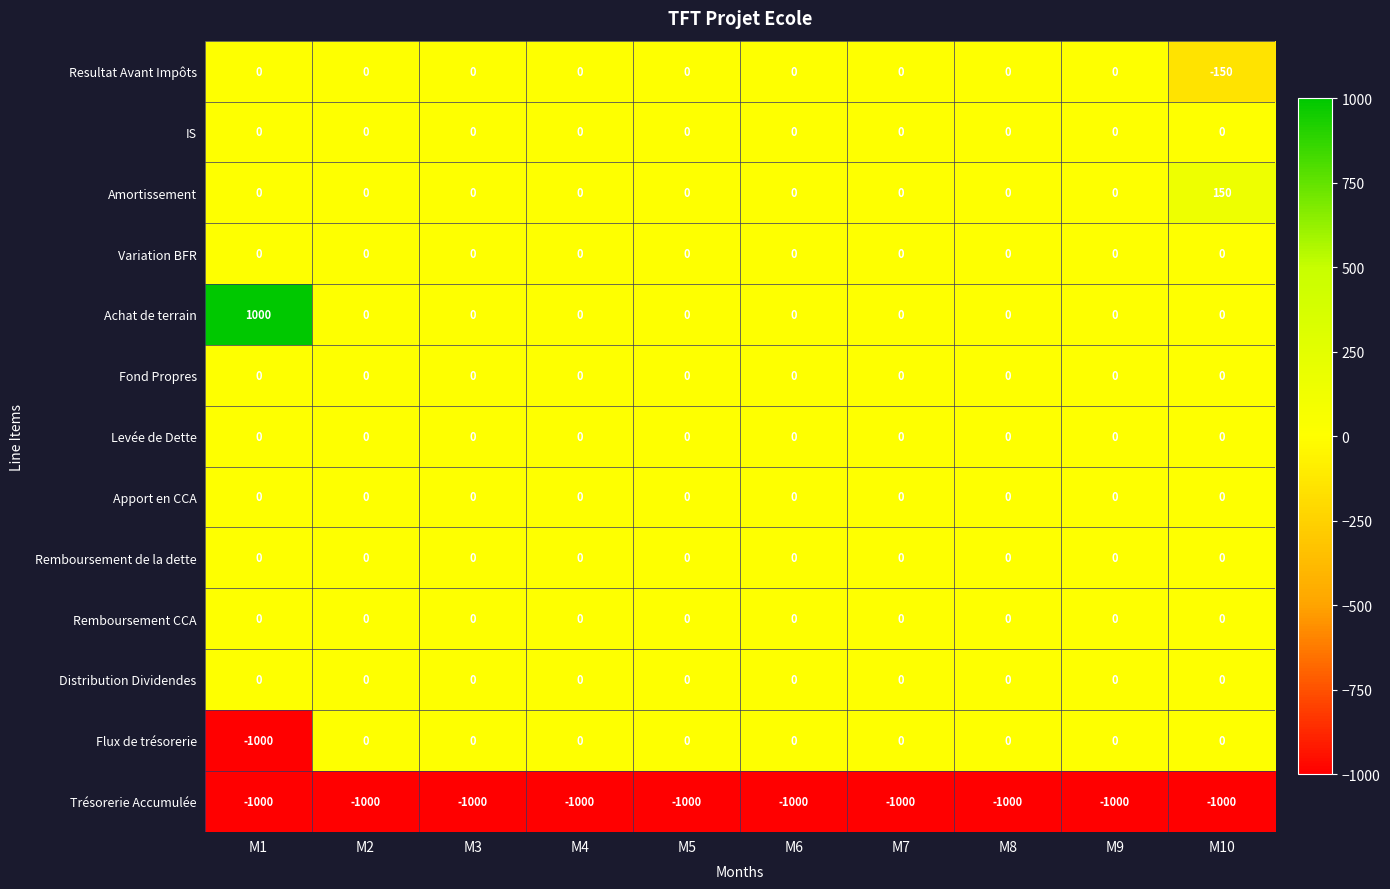

What is the smallest value displayed?

-1000